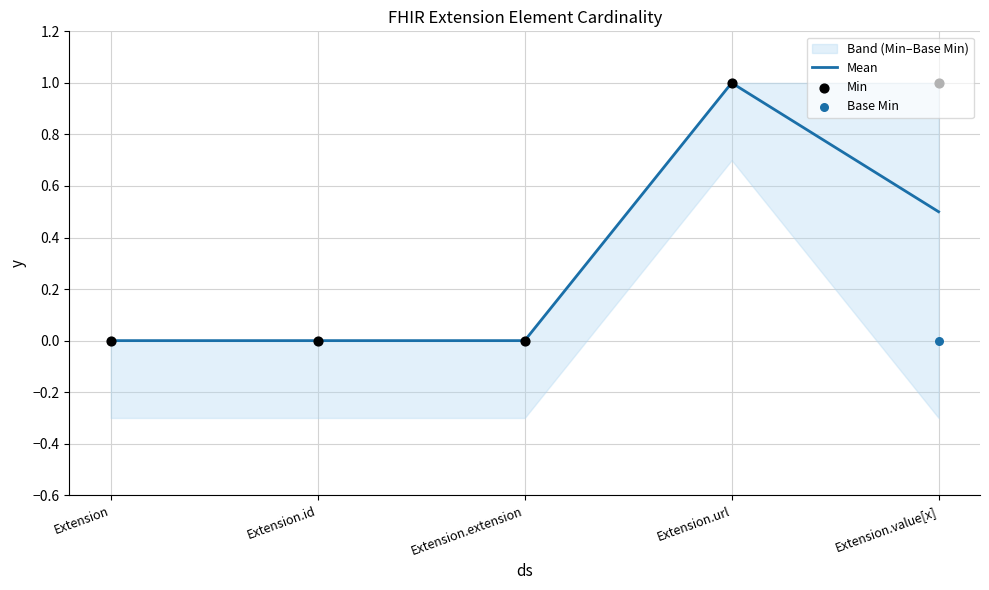

At how many categories does at least one series exceed 0?

2